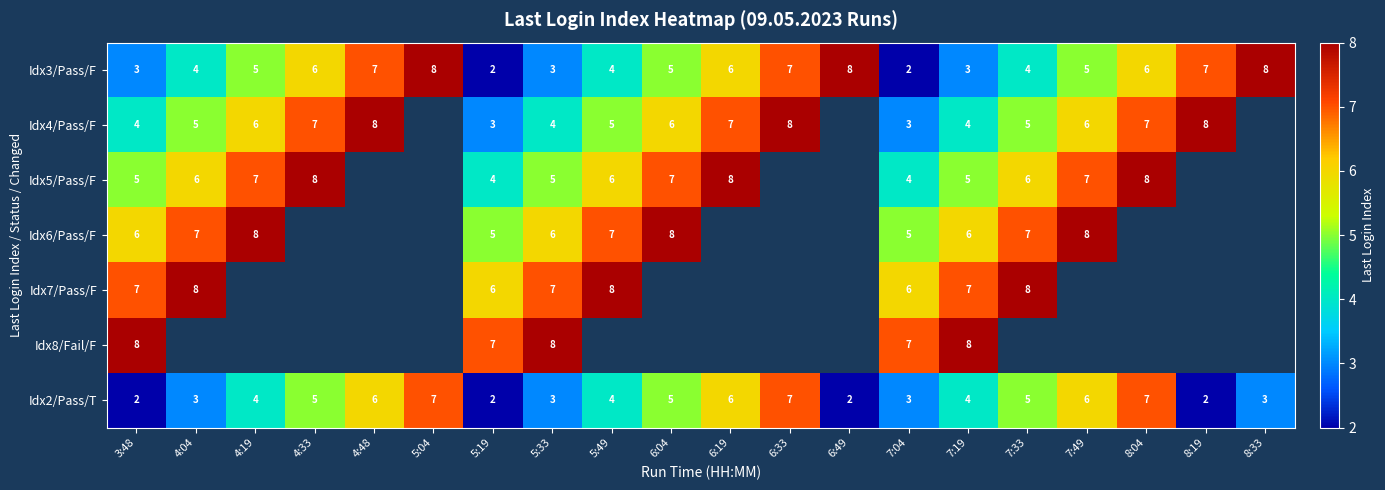

True or false: Idx6/Pass/F has a value of 6 at 5:33.

True